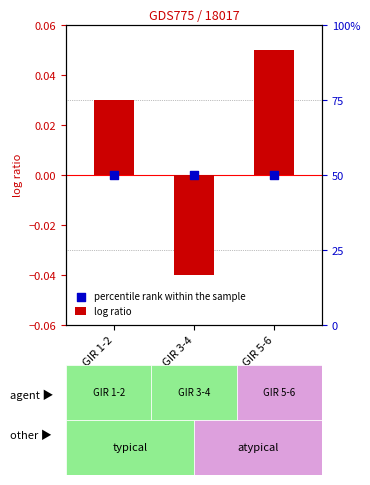

What are all the series names shown in the legend?

log ratio, percentile rank within the sample